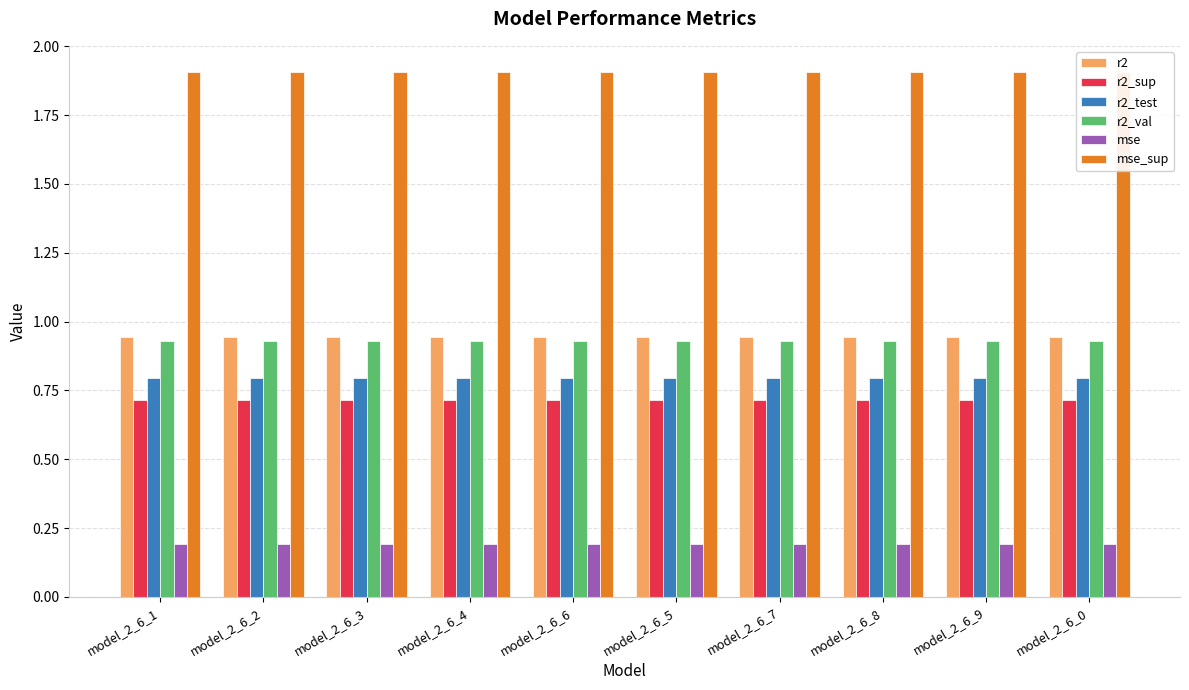

What is the average value of the r2_sup series?

0.7